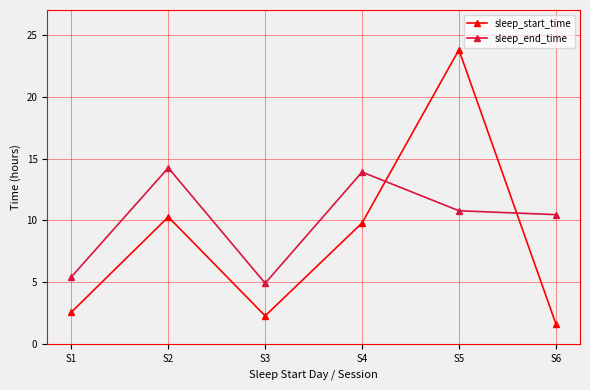

How many intersections are there between sleep_end_time and sleep_start_time?

2